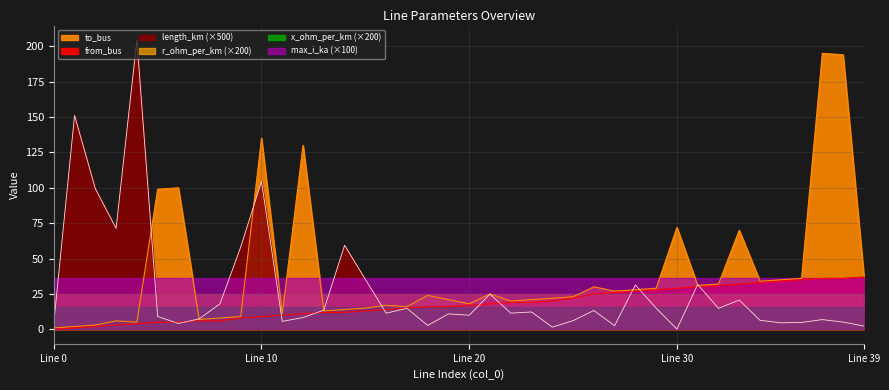

Rank the categories by length_km value from highest to lowest.

4, 1, 10, 2, 3, 14, 9, 15, 31, 28, 21, 33, 8, 29, 17, 32, 13, 26, 23, 22, 16, 19, 20, 5, 12, 7, 37, 34, 25, 11, 38, 36, 35, 0, 6, 18, 27, 39, 24, 30